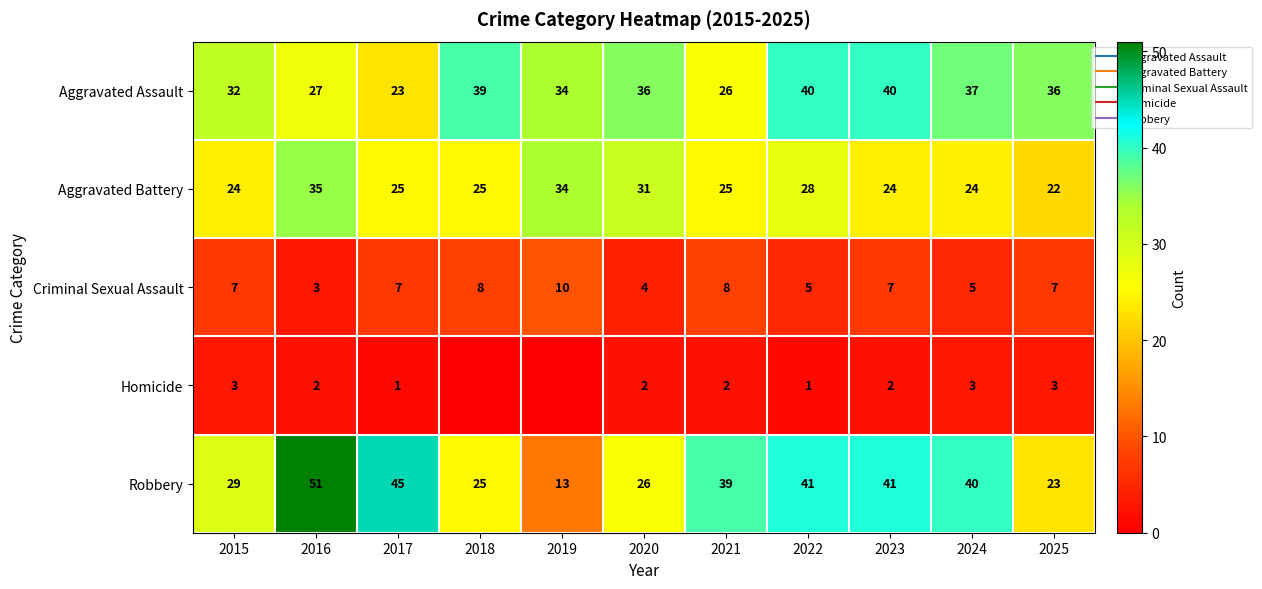

At how many categories does at least one series exceed 49?

1